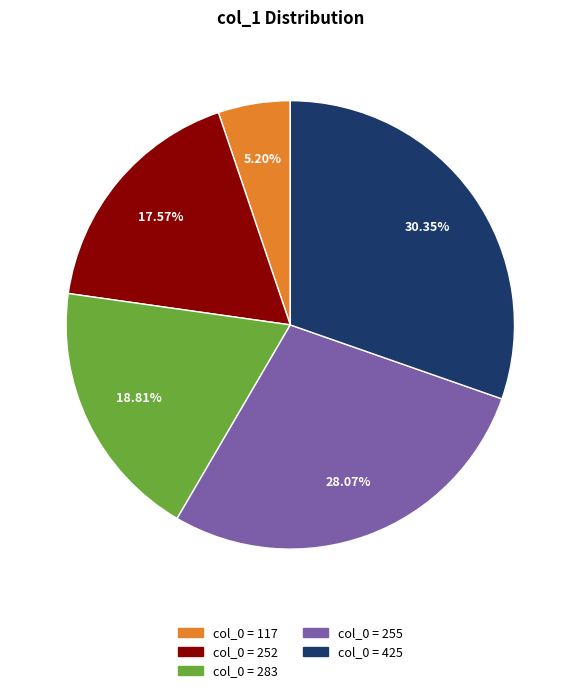

Is there a majority slice in this chart?

No